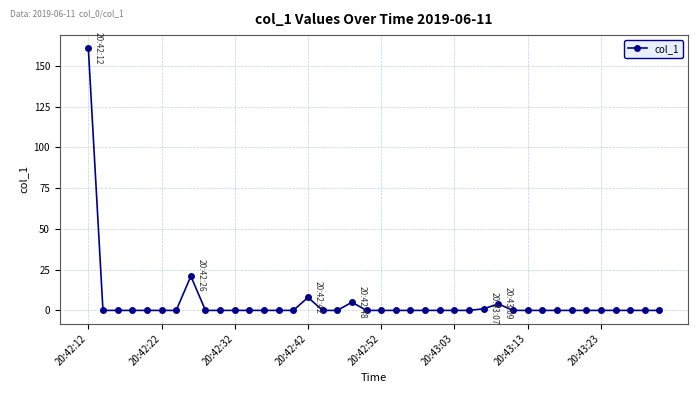

How many lines are shown in the chart?

1